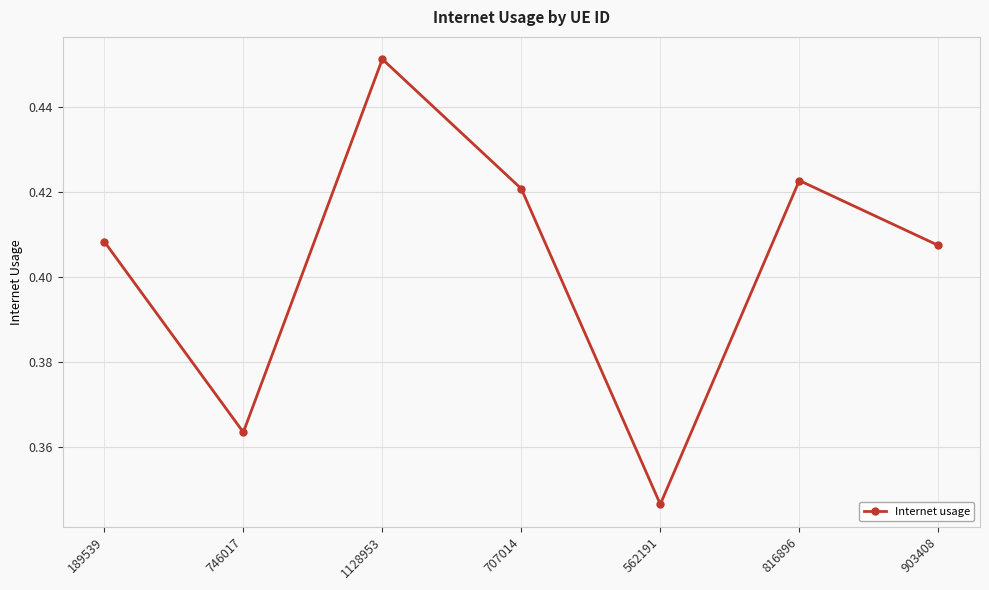

Is it true that the value at 189539 is 0.3?

False